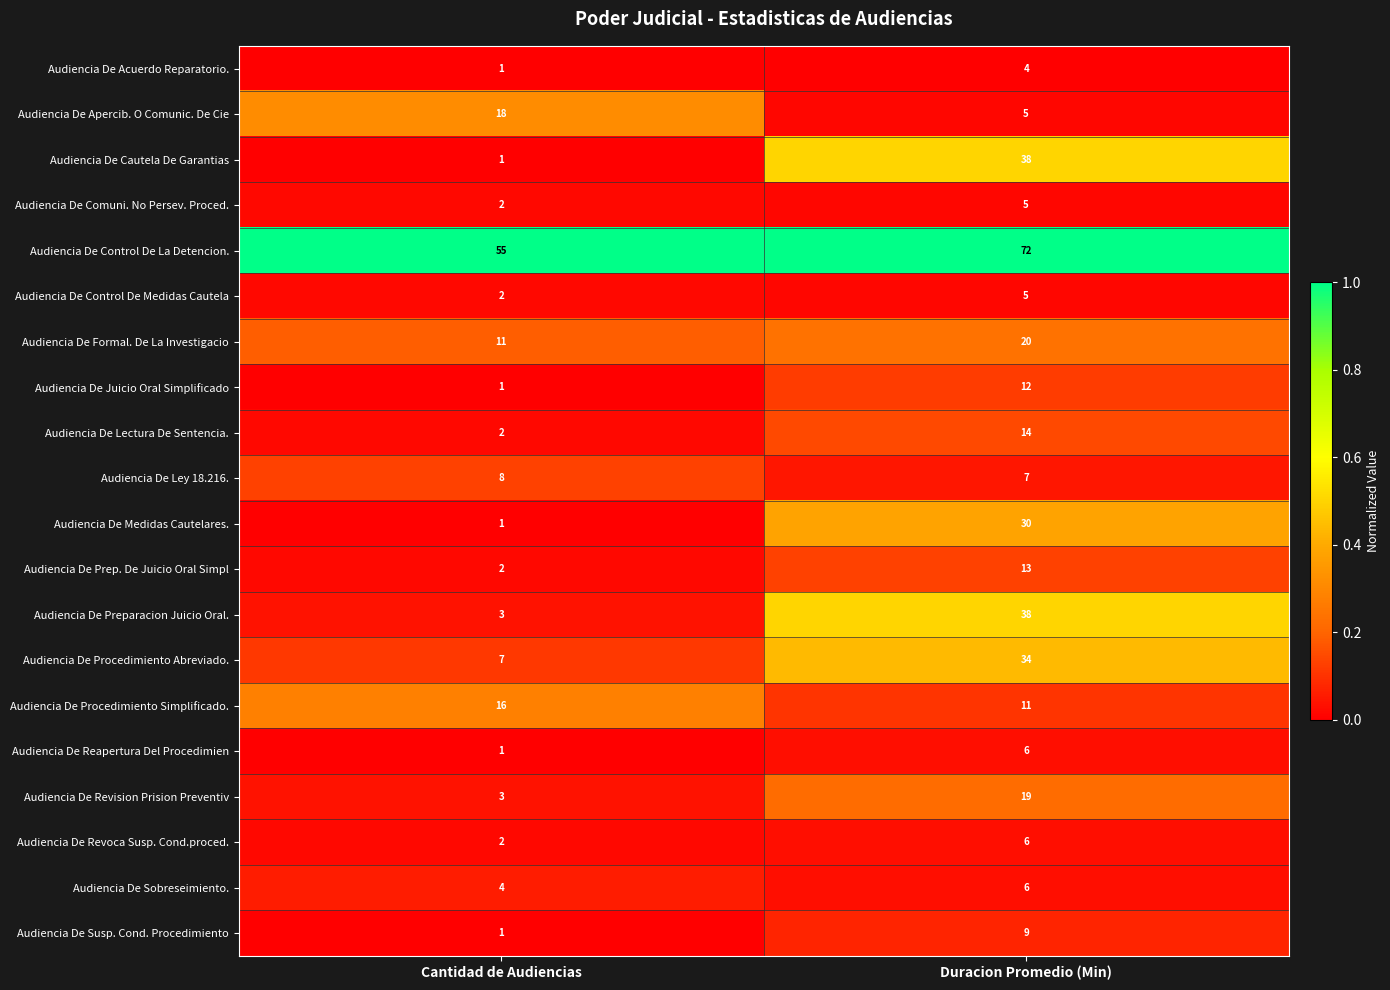

Between Cantidad de Audiencias and Duracion Promedio (Min), which series saw the biggest shift?

Audiencia De Cautela De Garantias